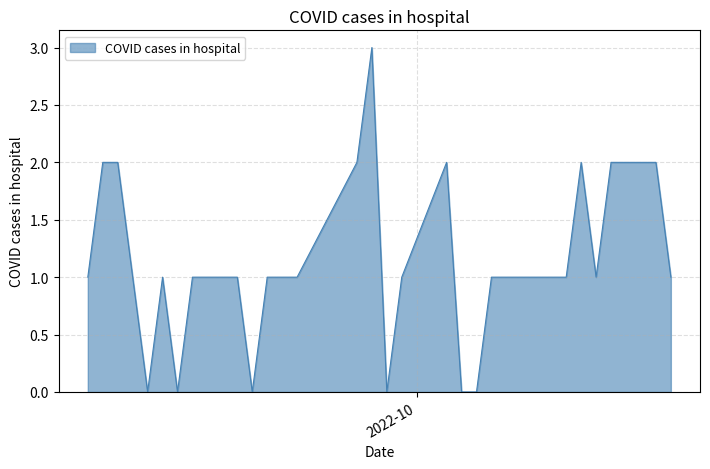

What is the difference between the maximum and minimum values?

3